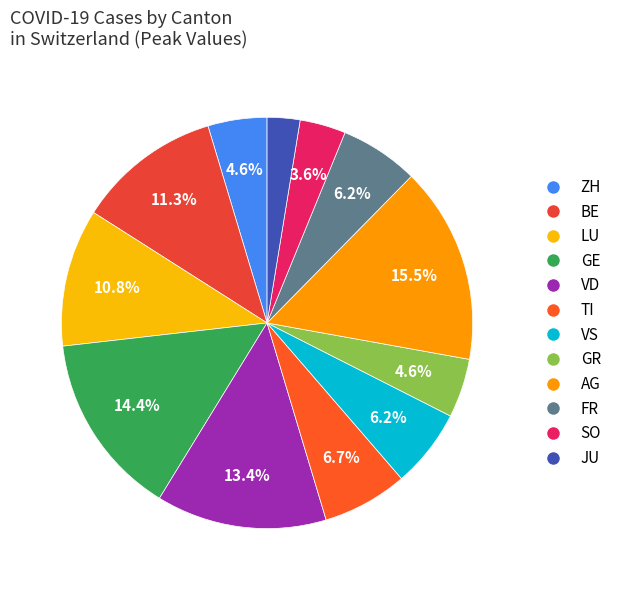

Between JU and FR, which is larger?

FR